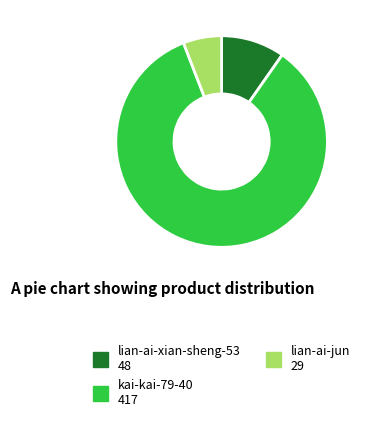

What is the smallest slice in the pie chart?

lian-ai-jun